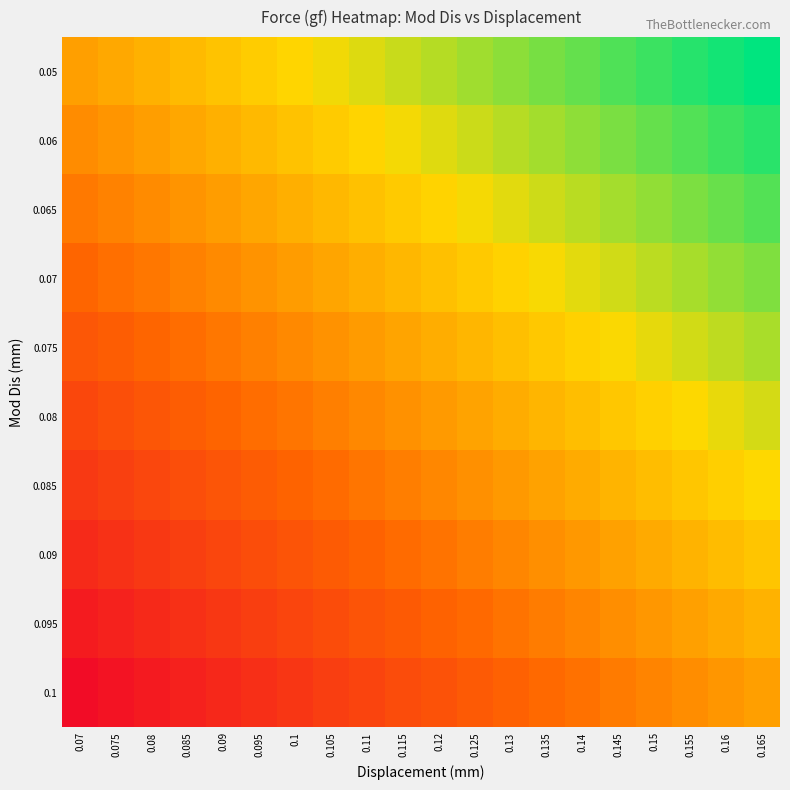

Reading right to left, list all the values displayed in this chart.

0.05: 0.165=1.0	0.16=0.9	0.155=0.9	0.15=0.8	0.145=0.8	0.14=0.7	0.135=0.7	0.13=0.6	0.125=0.6	0.12=0.5	0.115=0.5	0.11=0.4	0.105=0.4	0.1=0.3	0.095=0.3	0.09=0.2	0.085=0.2	0.08=0.1	0.075=0.1	0.07=0.0
0.06: 0.165=0.9	0.16=0.8	0.155=0.8	0.15=0.7	0.145=0.7	0.14=0.6	0.135=0.6	0.13=0.5	0.125=0.5	0.12=0.4	0.115=0.4	0.11=0.3	0.105=0.3	0.1=0.2	0.095=0.2	0.09=0.1	0.085=0.0	0.08=-0.0	0.075=-0.1	0.07=-0.1
0.065: 0.165=0.8	0.16=0.7	0.155=0.7	0.15=0.6	0.145=0.6	0.14=0.5	0.135=0.5	0.13=0.4	0.125=0.4	0.12=0.3	0.115=0.3	0.11=0.2	0.105=0.1	0.1=0.1	0.095=0.0	0.09=-0.0	0.085=-0.1	0.08=-0.1	0.075=-0.2	0.07=-0.2
0.07: 0.165=0.7	0.16=0.6	0.155=0.6	0.15=0.5	0.145=0.5	0.14=0.4	0.135=0.4	0.13=0.3	0.125=0.2	0.12=0.2	0.115=0.1	0.11=0.1	0.105=0.0	0.1=-0.0	0.095=-0.1	0.09=-0.1	0.085=-0.2	0.08=-0.2	0.075=-0.3	0.07=-0.3
0.075: 0.165=0.6	0.16=0.5	0.155=0.5	0.15=0.4	0.145=0.3	0.14=0.3	0.135=0.2	0.13=0.2	0.125=0.1	0.12=0.1	0.115=0.0	0.11=-0.0	0.105=-0.1	0.1=-0.1	0.095=-0.2	0.09=-0.2	0.085=-0.3	0.08=-0.3	0.075=-0.4	0.07=-0.4
0.08: 0.165=0.4	0.16=0.4	0.155=0.3	0.15=0.3	0.145=0.2	0.14=0.2	0.135=0.1	0.13=0.1	0.125=0.0	0.12=-0.0	0.115=-0.1	0.11=-0.1	0.105=-0.2	0.1=-0.2	0.095=-0.3	0.09=-0.3	0.085=-0.4	0.08=-0.5	0.075=-0.5	0.07=-0.6
0.085: 0.165=0.3	0.16=0.3	0.155=0.2	0.15=0.2	0.145=0.1	0.14=0.1	0.135=0.0	0.13=-0.0	0.125=-0.1	0.12=-0.1	0.115=-0.2	0.11=-0.2	0.105=-0.3	0.1=-0.4	0.095=-0.4	0.09=-0.5	0.085=-0.5	0.08=-0.6	0.075=-0.6	0.07=-0.7
0.09: 0.165=0.2	0.16=0.2	0.155=0.1	0.15=0.1	0.145=0.0	0.14=-0.0	0.135=-0.1	0.13=-0.1	0.125=-0.2	0.12=-0.3	0.115=-0.3	0.11=-0.4	0.105=-0.4	0.1=-0.5	0.095=-0.5	0.09=-0.6	0.085=-0.6	0.08=-0.7	0.075=-0.7	0.07=-0.8
0.095: 0.165=0.1	0.16=0.1	0.155=0.0	0.15=-0.0	0.145=-0.1	0.14=-0.2	0.135=-0.2	0.13=-0.3	0.125=-0.3	0.12=-0.4	0.115=-0.4	0.11=-0.5	0.105=-0.5	0.1=-0.6	0.095=-0.6	0.09=-0.7	0.085=-0.7	0.08=-0.8	0.075=-0.8	0.07=-0.9
0.1: 0.165=0.0	0.16=-0.1	0.155=-0.1	0.15=-0.2	0.145=-0.2	0.14=-0.3	0.135=-0.3	0.13=-0.4	0.125=-0.4	0.12=-0.5	0.115=-0.5	0.11=-0.6	0.105=-0.6	0.1=-0.7	0.095=-0.7	0.09=-0.8	0.085=-0.8	0.08=-0.9	0.075=-0.9	0.07=-1.0